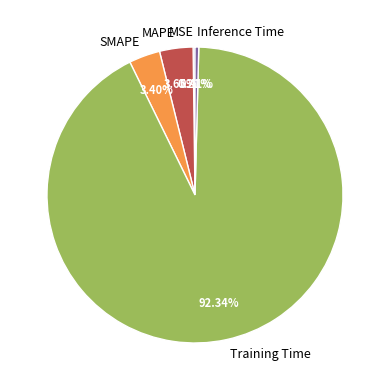

Which category has the biggest portion of the pie?

Training Time